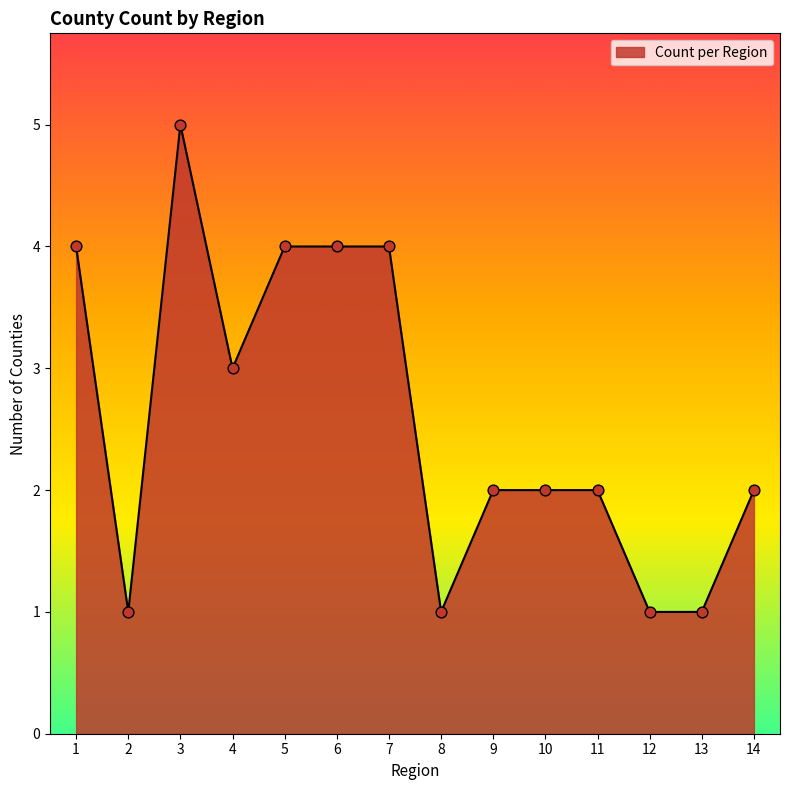

What is the ratio of the value at 2 to the value at 4?

0.3